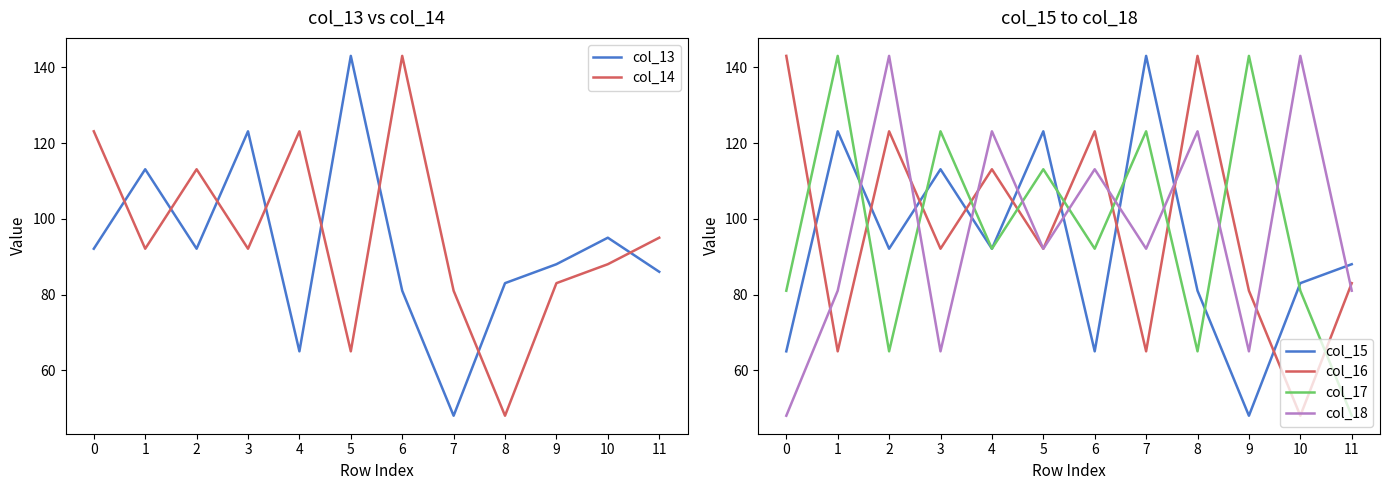

Where is the first local maximum for col_17?

1